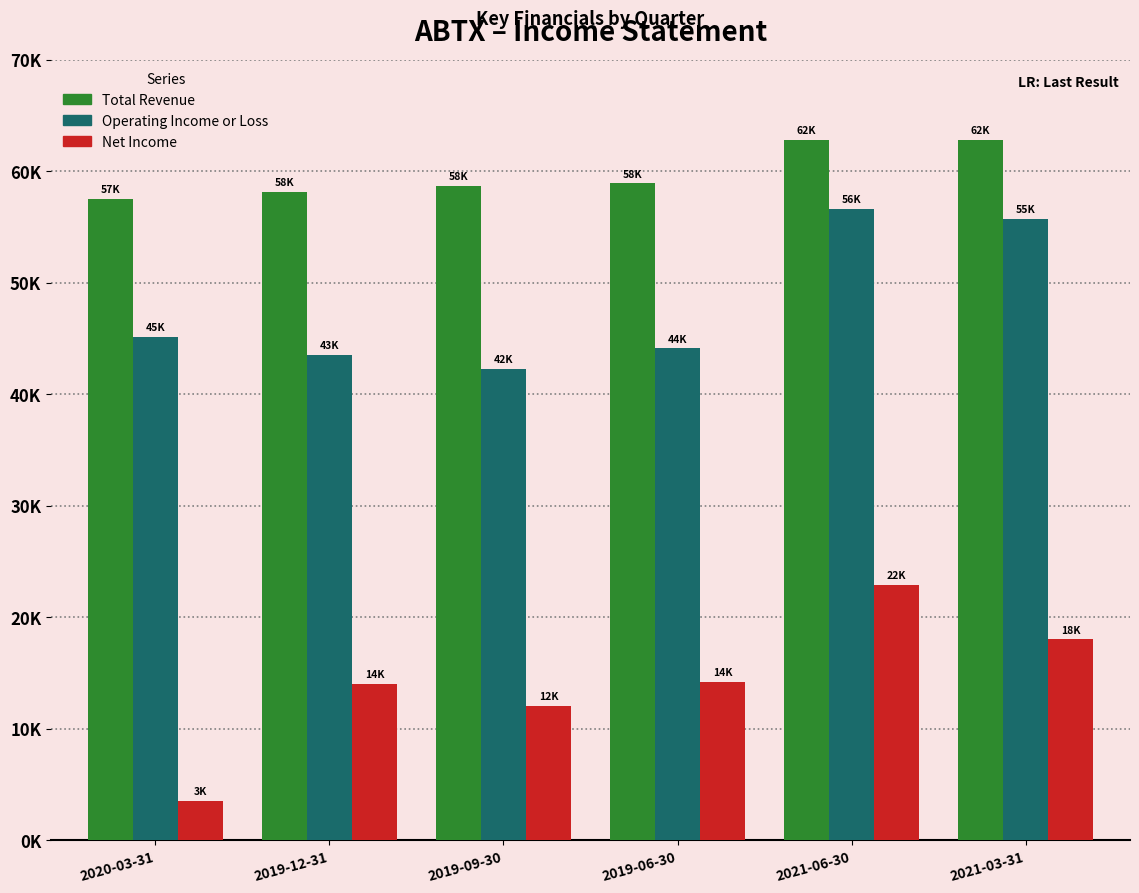

What is the sum of the Net Income values at 2019-06-30 and 2020-03-31?

17700